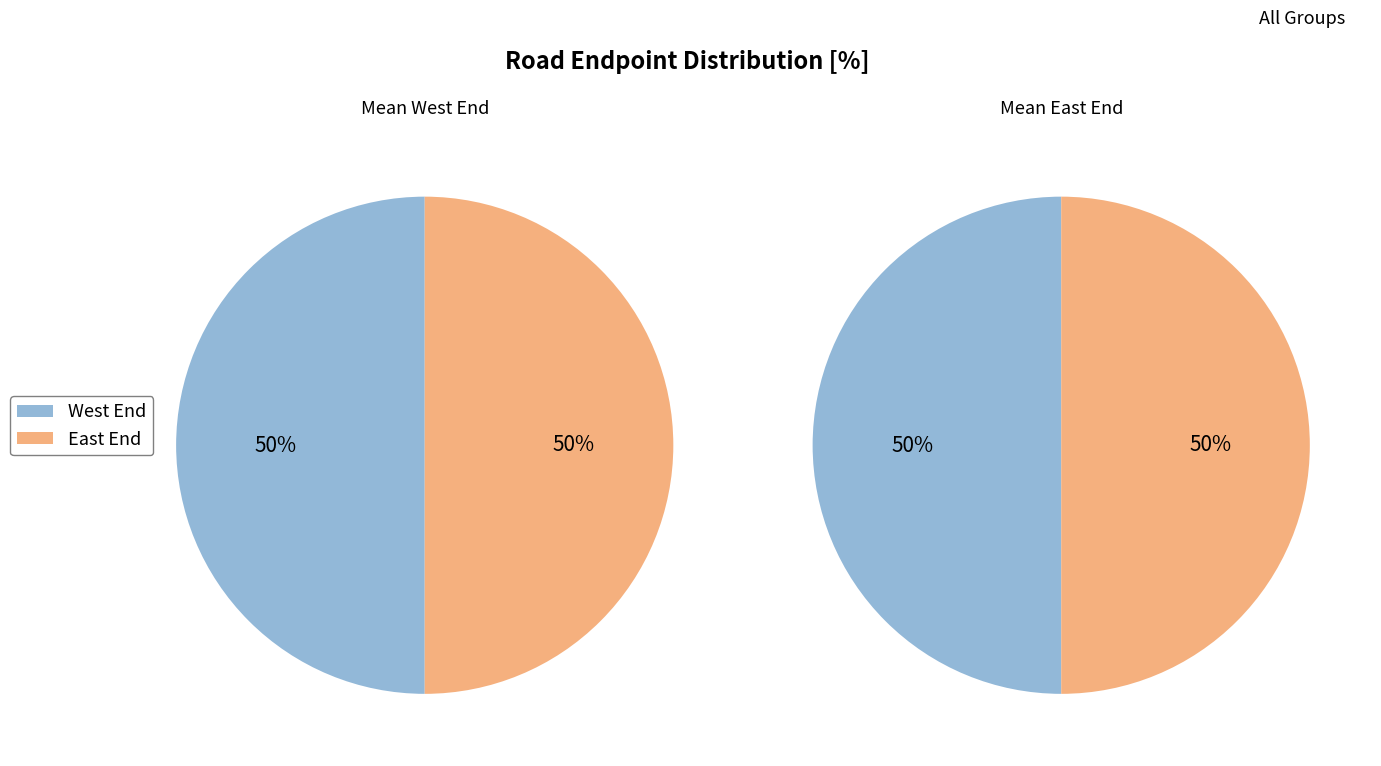

Between 7 and 19, which series saw the biggest shift?

West End